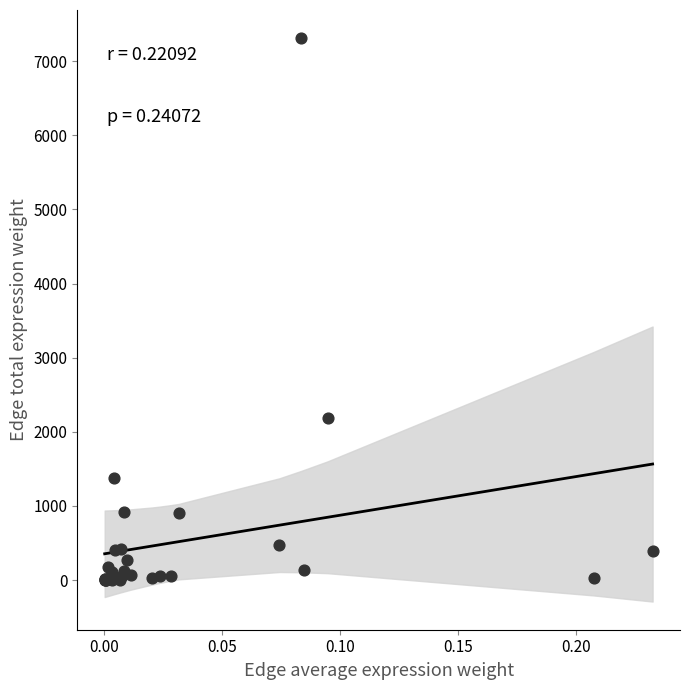

What Y value in the scatter plot is closest to 3656?

2186.7